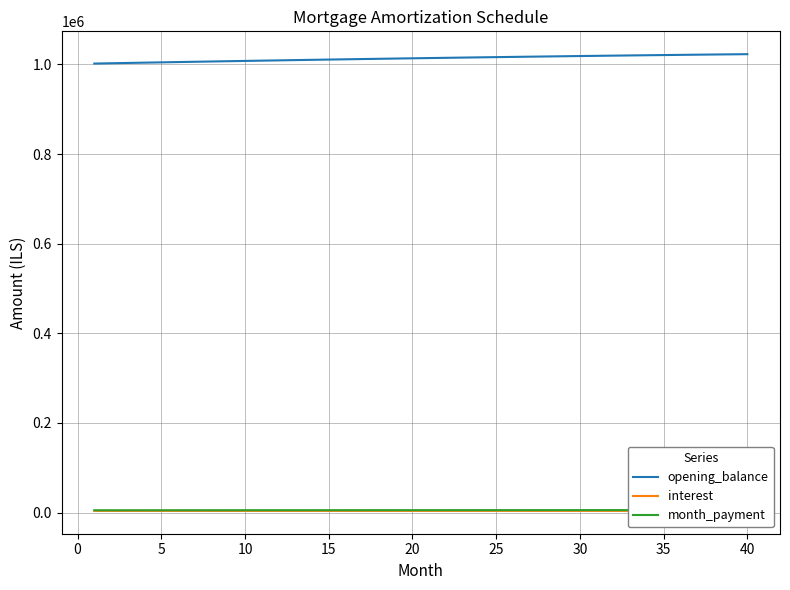

What is the minimum value for opening_balance?

1002083.3